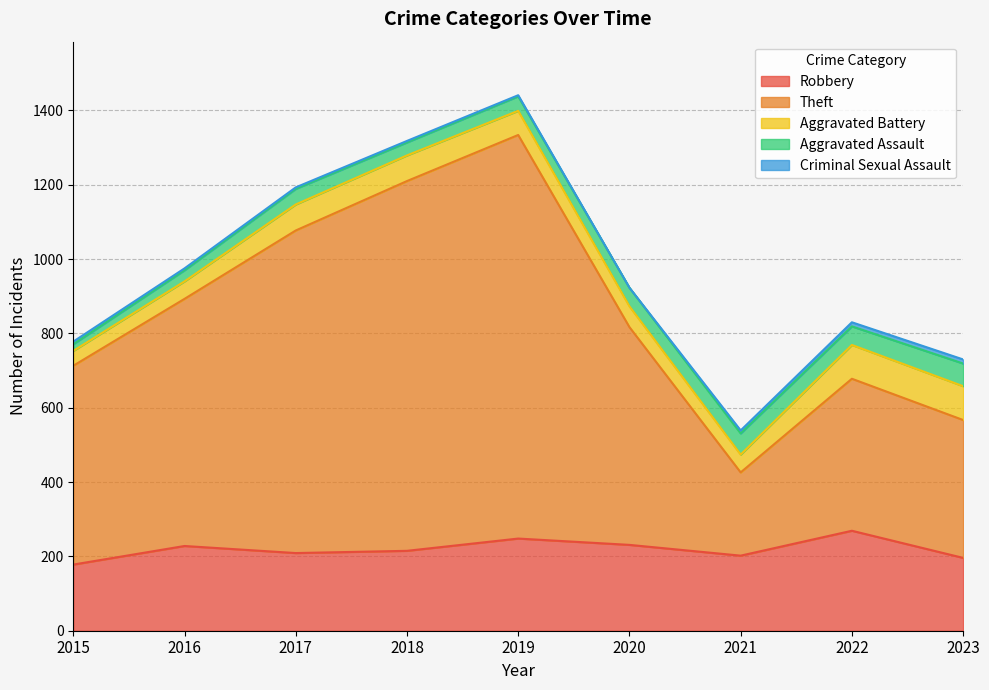

Which series has the largest range (max minus min)?

Theft